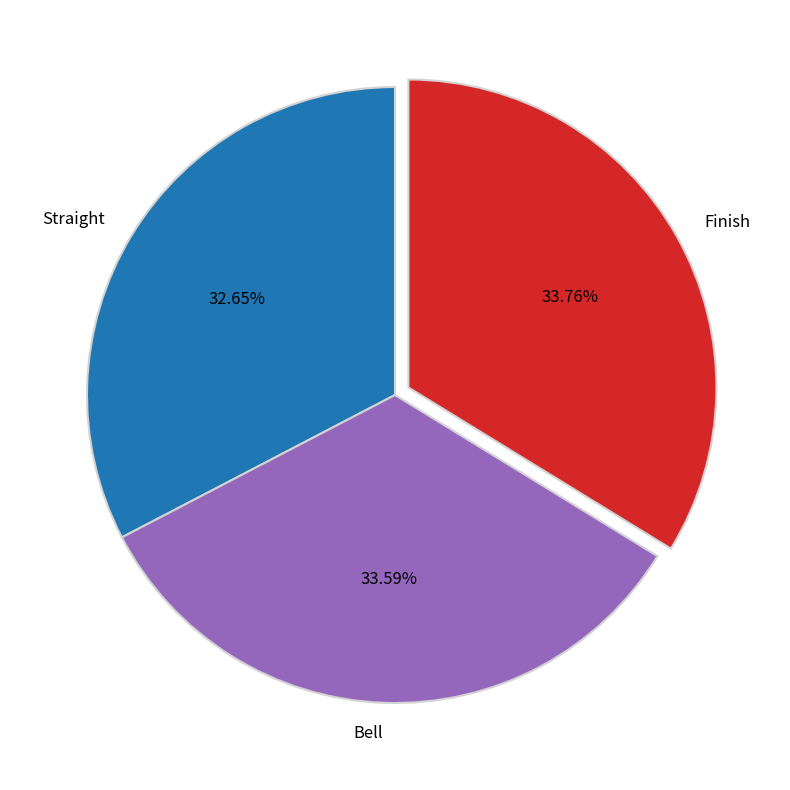

To the nearest percent, what percentage of the pie is Bell?

34%